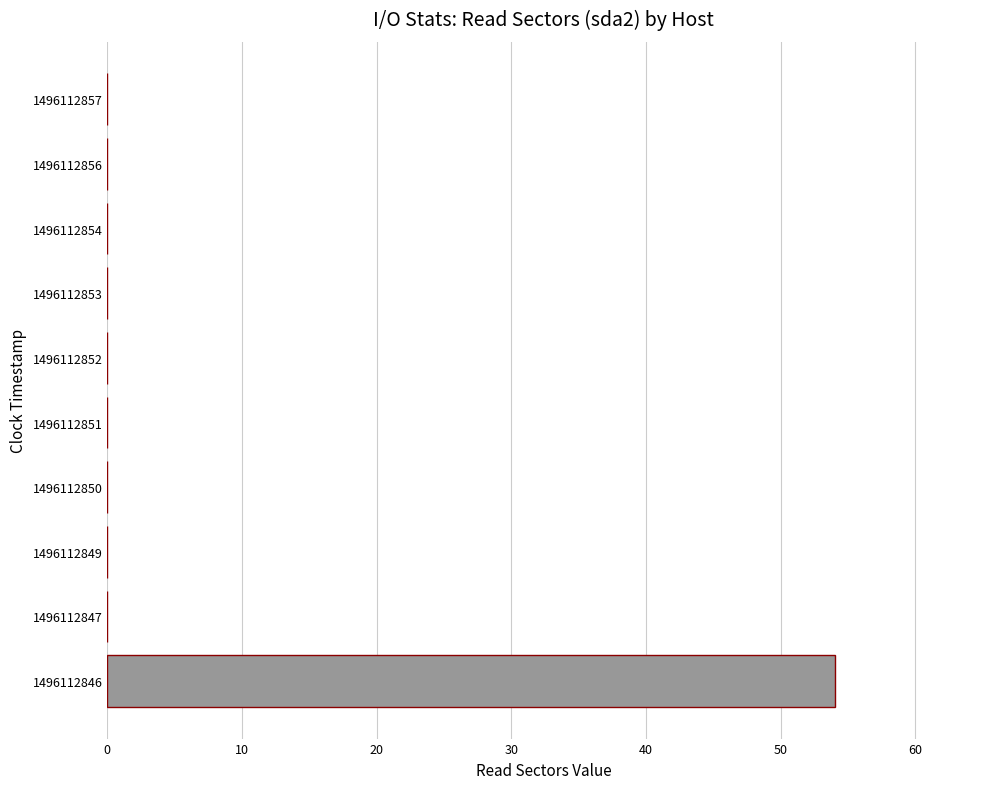

What is the sum of all values?

54